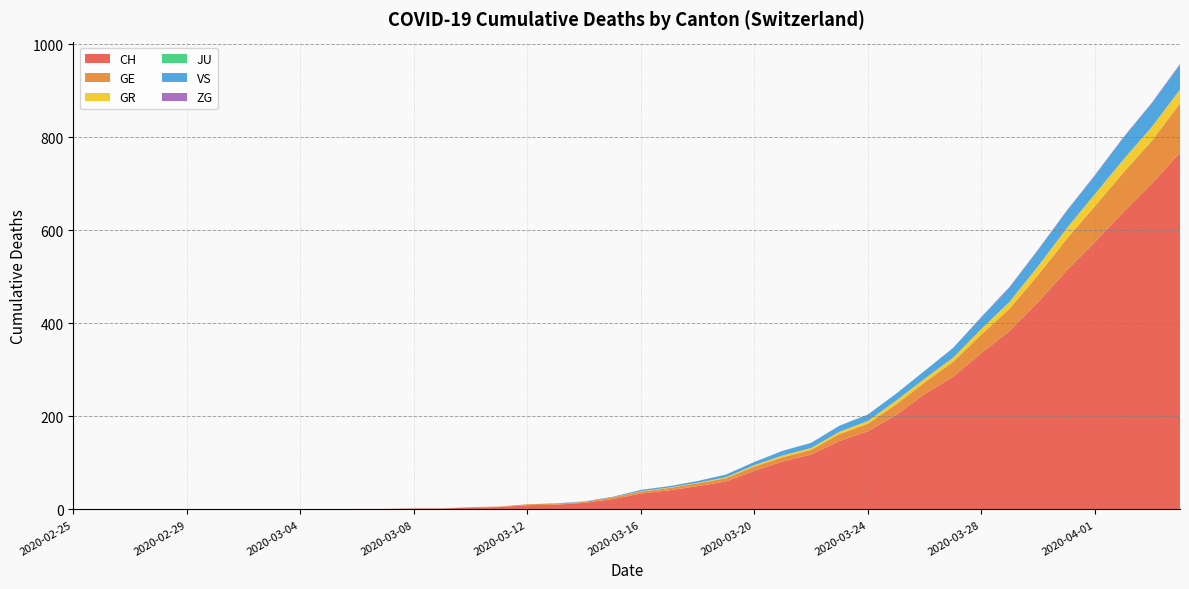

Reading left to right, what are all the values shown in this chart?

CH: 0	0	0	0	0	0	0	0	0	0	1	1	2	2	4	5	9	10	14	22	34	41	50	60	83	103	118	147	168	203	248	285	336	384	446	513	575	639	700	767
GE: 0	0	0	0	0	0	0	0	0	0	0	0	0	0	1	1	2	2	2	4	4	5	6	7	9	9	10	15	16	23	25	32	40	48	58	68	77	85	92	106
GR: 0	0	0	0	0	0	0	0	0	0	0	0	0	0	0	0	0	0	0	0	1	1	1	2	3	4	4	5	6	8	8	9	12	15	19	23	26	28	30	30
JU: 0	0	0	0	0	0	0	0	0	0	0	0	0	0	0	0	0	0	0	0	0	0	0	0	0	0	0	0	0	0	0	0	0	0	0	0	0	0	0	0
VS: 0	0	0	0	0	0	0	0	0	0	0	0	0	0	0	0	0	1	1	1	3	3	4	6	7	10	11	13	14	15	17	21	25	31	35	37	40	47	51	53
ZG: 0	0	0	0	0	0	0	0	0	0	0	0	0	0	0	0	0	0	0	0	0	0	0	0	0	0	0	0	0	0	0	0	1	1	1	1	1	1	1	2